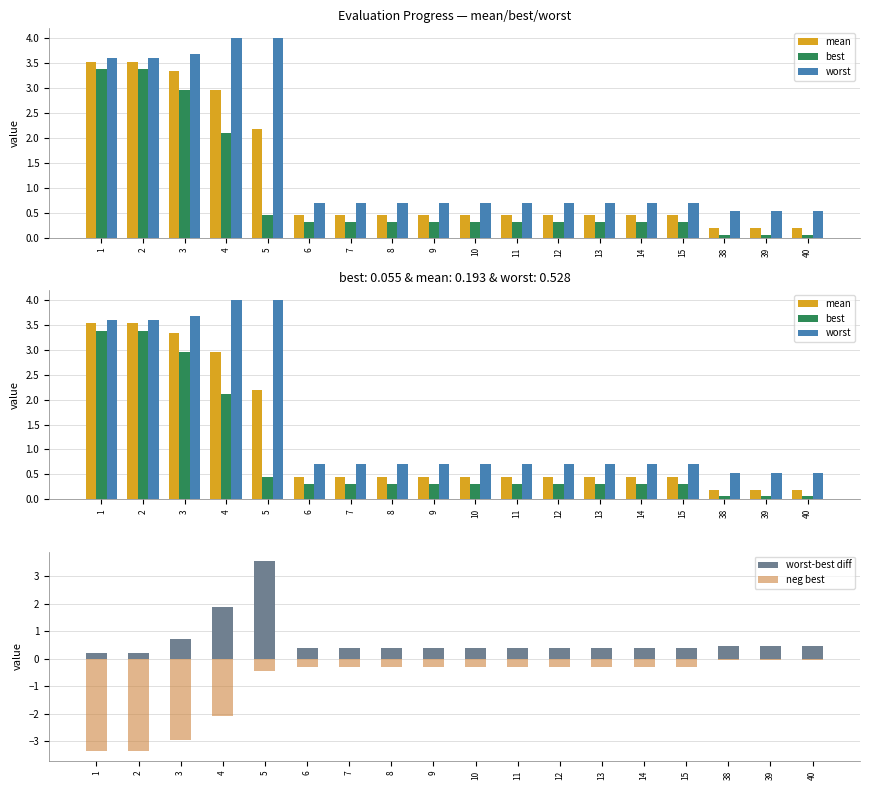

Reading right to left, transcribe all the data shown in this chart.

mean: 40=0.2	39=0.2	38=0.2	15=0.5	14=0.5	13=0.5	12=0.5	11=0.5	10=0.5	9=0.5	8=0.5	7=0.5	6=0.5	5=2.2	4=3.0	3=3.3	2=3.5	1=3.5
best: 40=0.1	39=0.1	38=0.1	15=0.3	14=0.3	13=0.3	12=0.3	11=0.3	10=0.3	9=0.3	8=0.3	7=0.3	6=0.3	5=0.4	4=2.1	3=3.0	2=3.4	1=3.4
worst: 40=0.5	39=0.5	38=0.5	15=0.7	14=0.7	13=0.7	12=0.7	11=0.7	10=0.7	9=0.7	8=0.7	7=0.7	6=0.7	5=4.0	4=4.0	3=3.7	2=3.6	1=3.6
worst-best diff: 40=0.5	39=0.5	38=0.5	15=0.4	14=0.4	13=0.4	12=0.4	11=0.4	10=0.4	9=0.4	8=0.4	7=0.4	6=0.4	5=3.6	4=1.9	3=0.7	2=0.2	1=0.2
neg best: 40=-0.1	39=-0.1	38=-0.1	15=-0.3	14=-0.3	13=-0.3	12=-0.3	11=-0.3	10=-0.3	9=-0.3	8=-0.3	7=-0.3	6=-0.3	5=-0.4	4=-2.1	3=-3.0	2=-3.4	1=-3.4